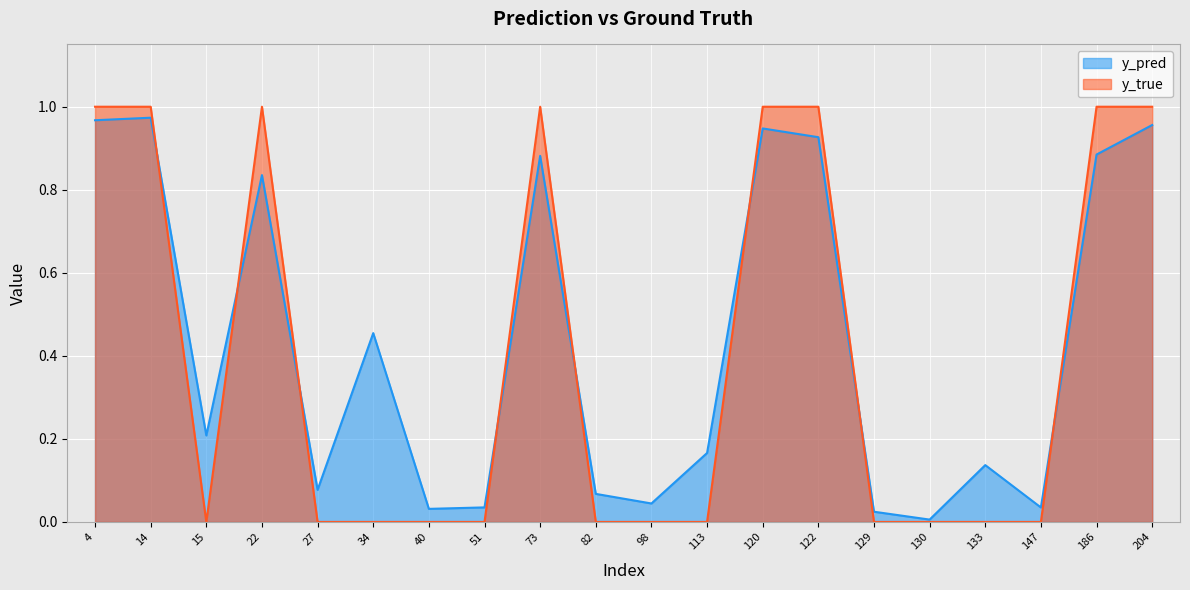

What is the sum of the y_pred values at 22 and 14?

1.8